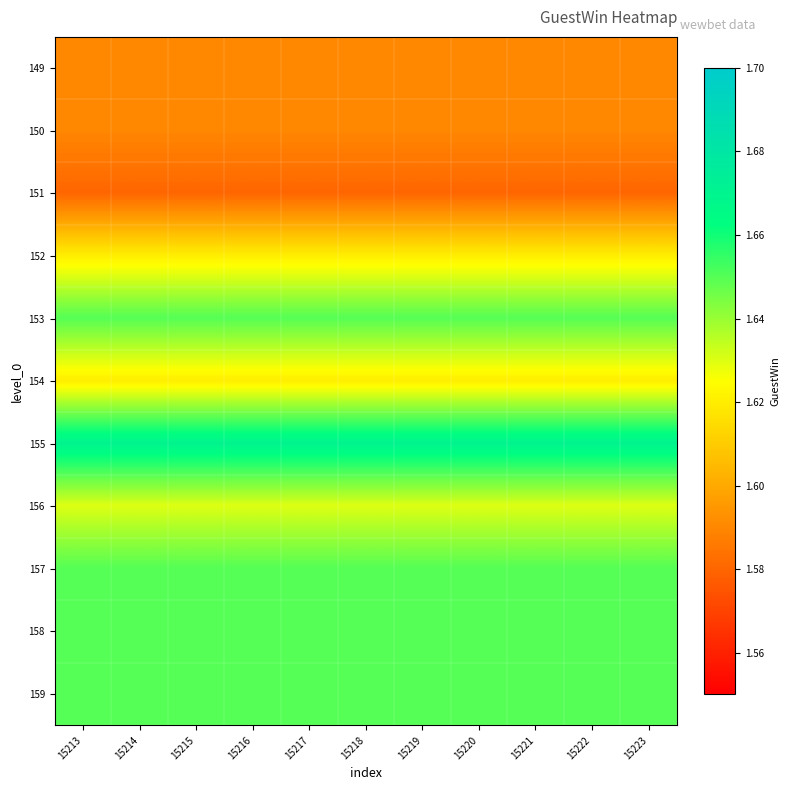

At 15217, list the series in order from largest to smallest.

155, 153, 157, 158, 159, 156, 152, 154, 149, 150, 151